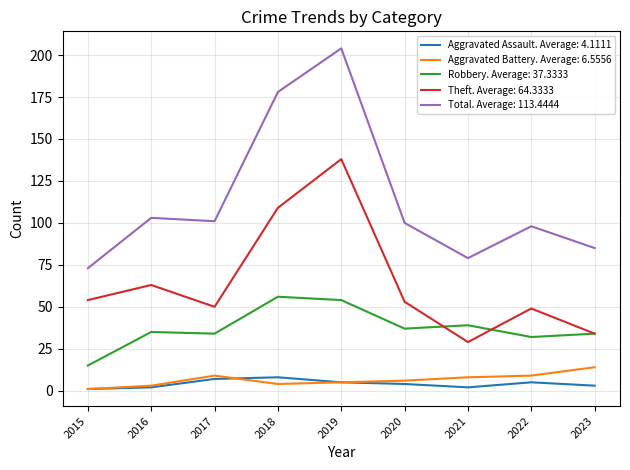

True or false: Aggravated Assault. Average: 4.1111 and Robbery. Average: 37.3333 cross at least once.

False